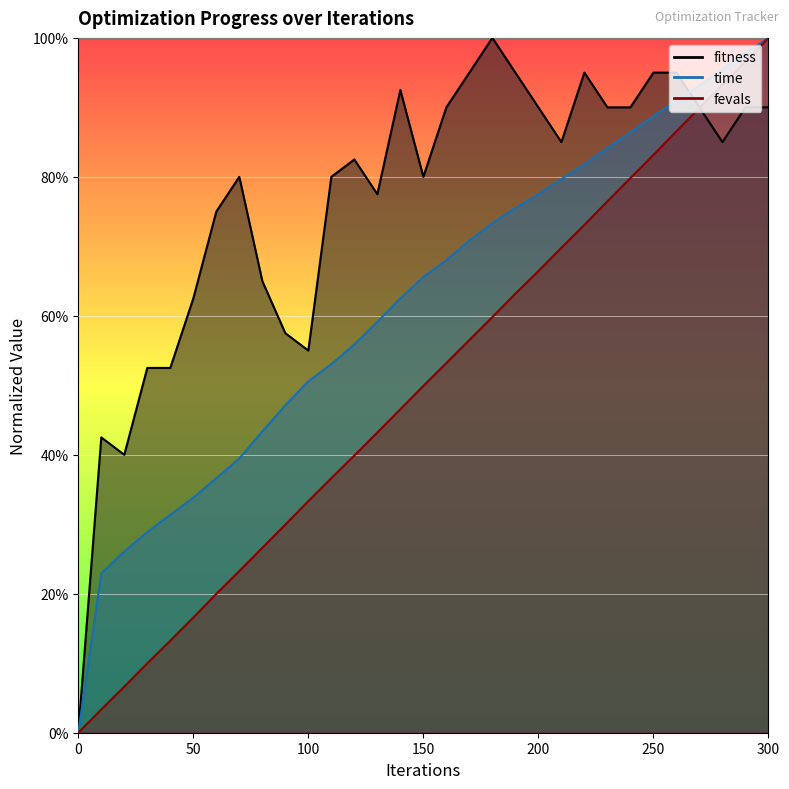

Is the value of fitness at 200 greater than the value of time_scaled at 120?

Yes